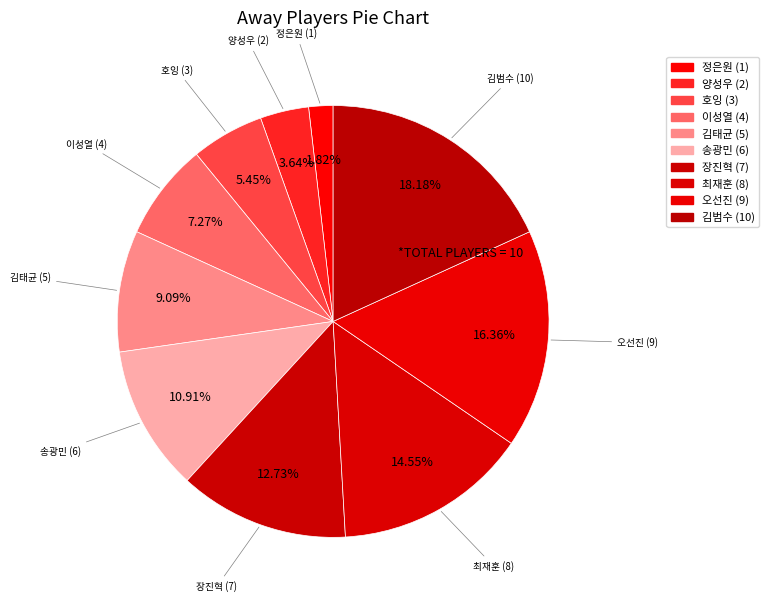

Does 송광민 represent more than half of the total?

No